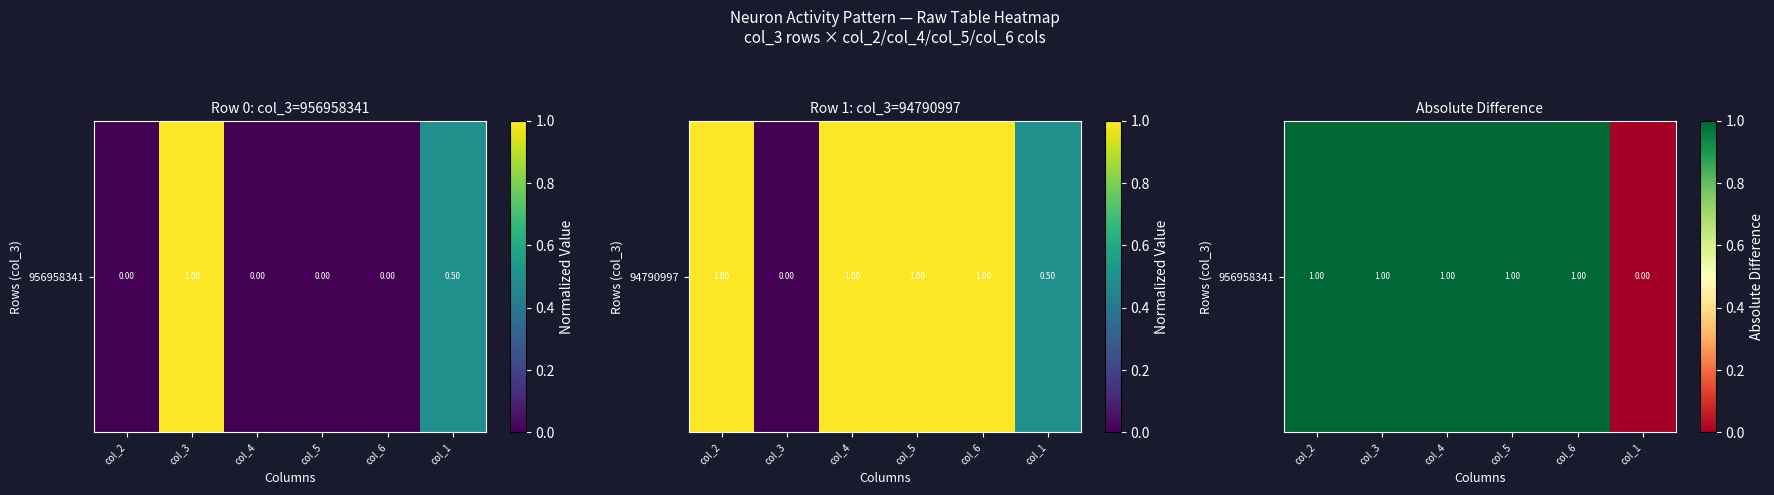

What is the maximum value shown in the chart?

1